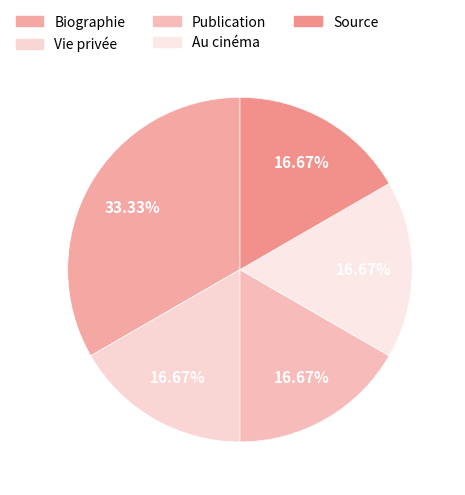

Which category has the smallest portion of the pie?

Vie privée